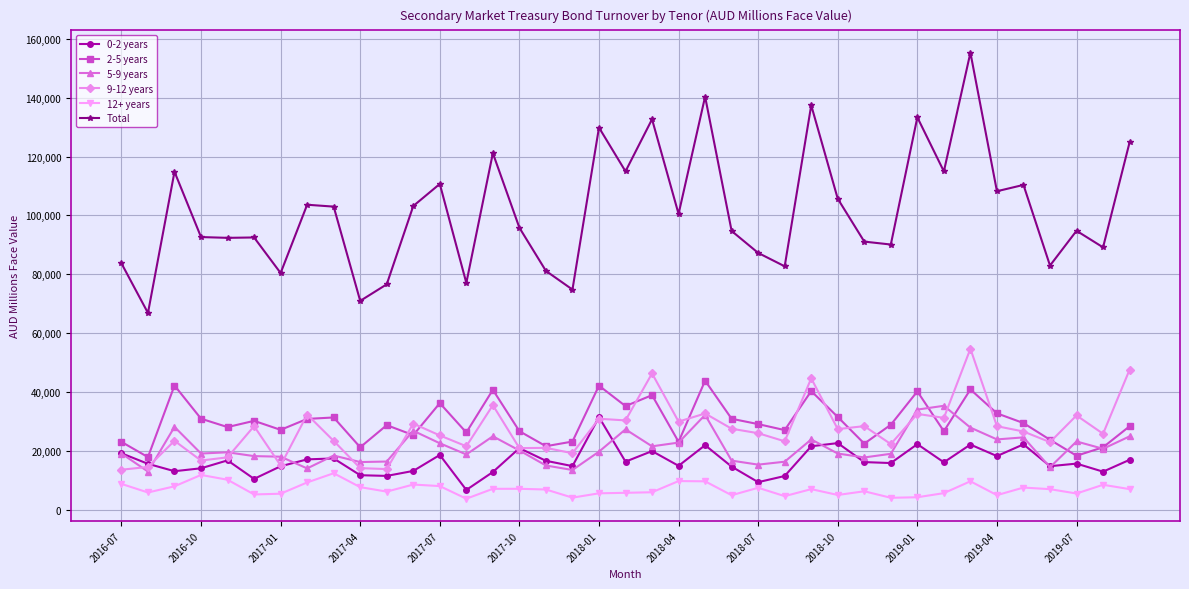

True or false: 9-12 years and Total intersect in this chart.

False